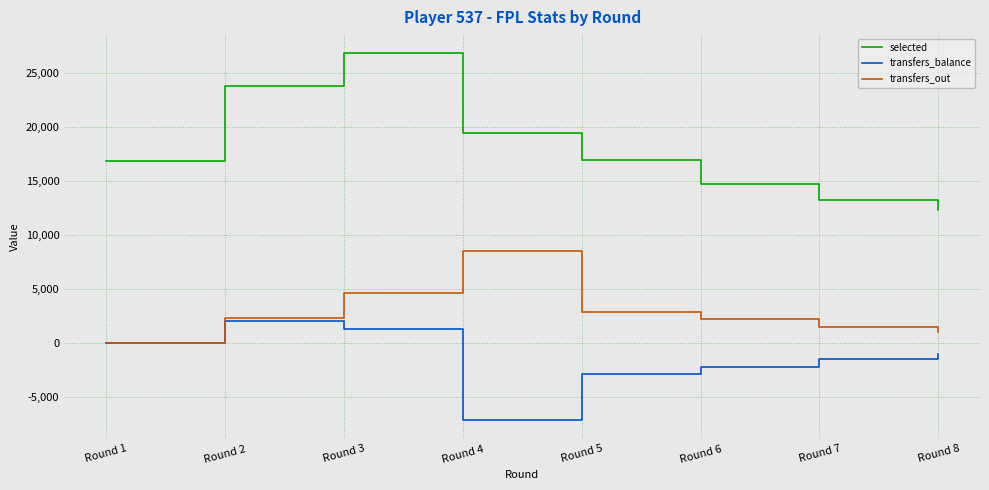

Which series has the largest range (max minus min)?

selected